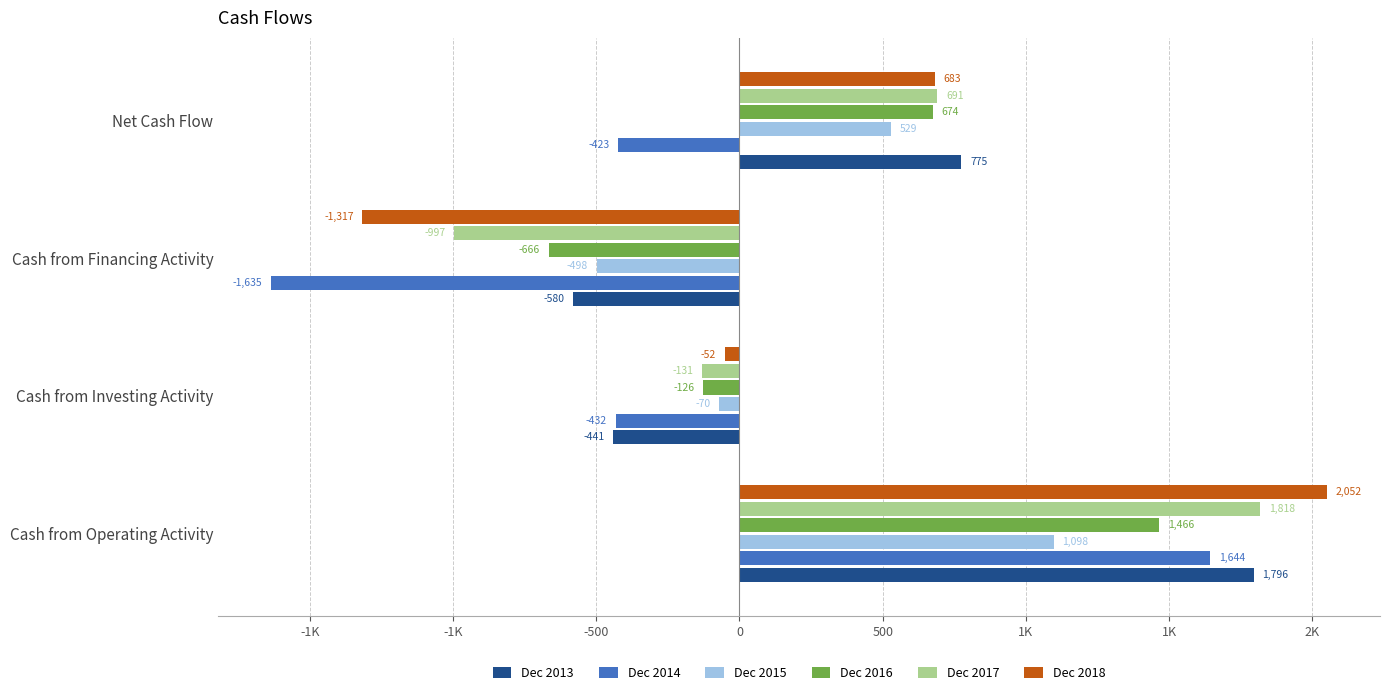

What are all the series names shown in the legend?

Dec 2013, Dec 2014, Dec 2015, Dec 2016, Dec 2017, Dec 2018